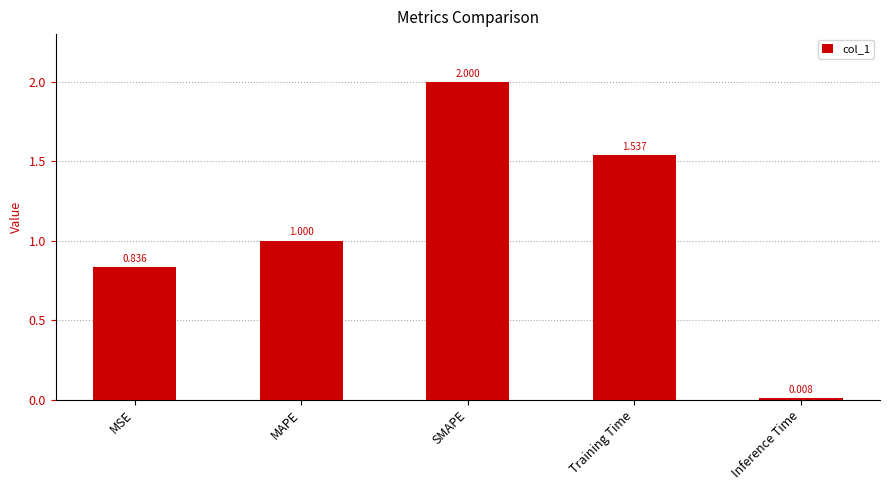

How many data points are above 1?

3